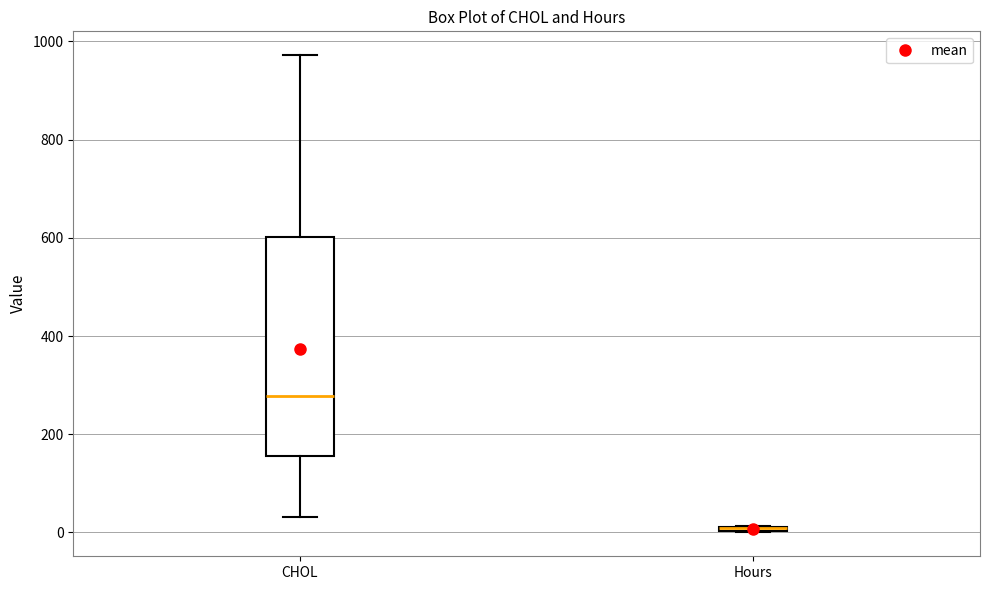

Where does the median line of the box for CHOL sit on the y-axis? The values are not printed on the chart, so give them approximately, as read against the axis.

280